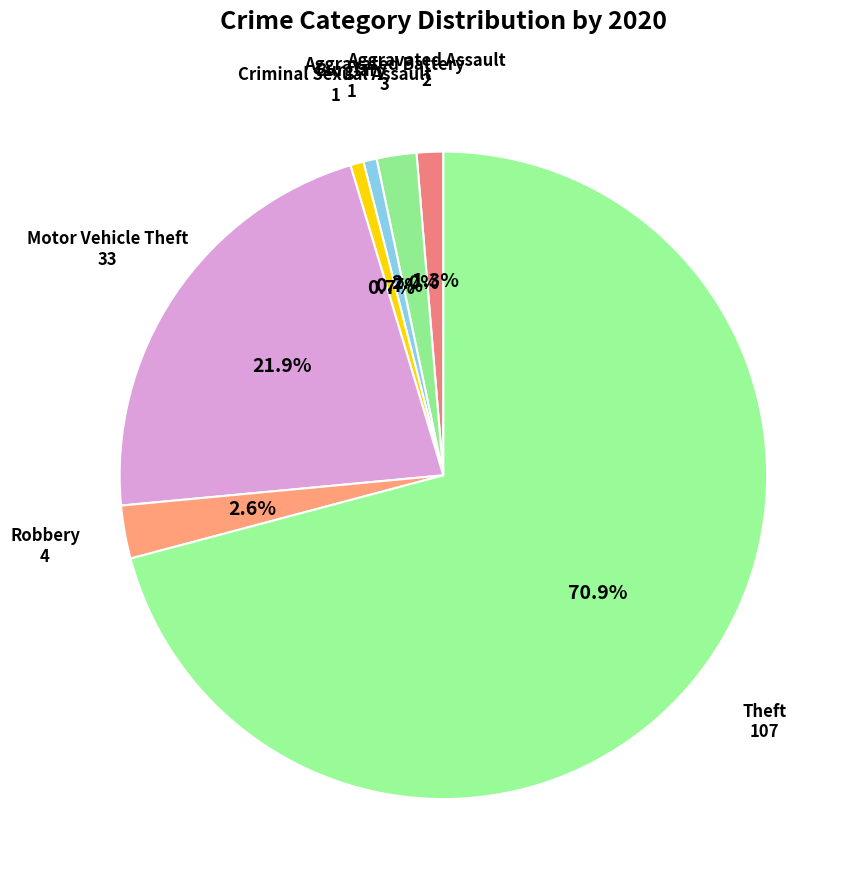

Count the number of slices in the pie.

7